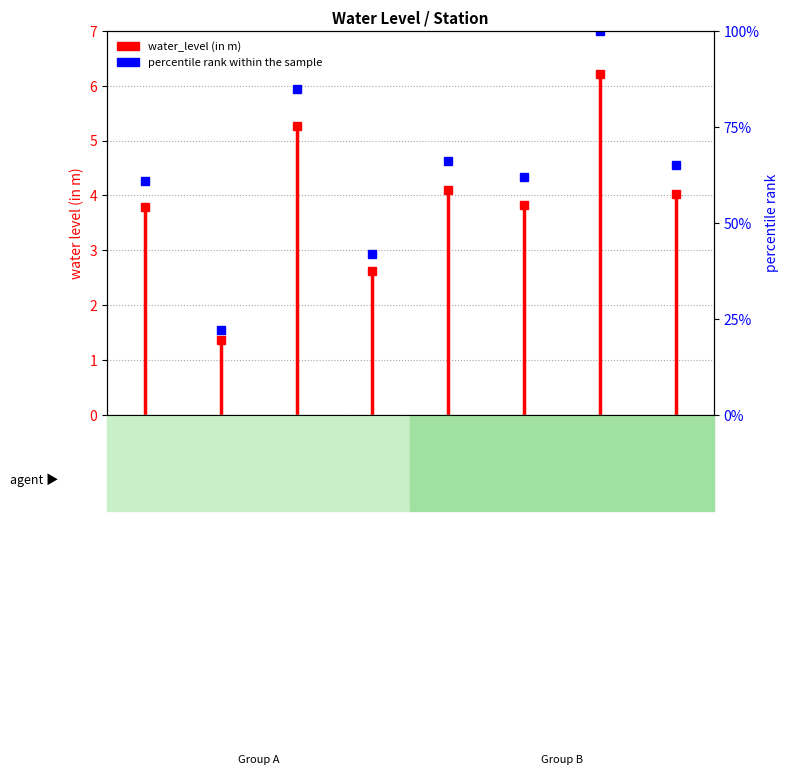

What is the label of the 6th point from the right?

Jakhpura